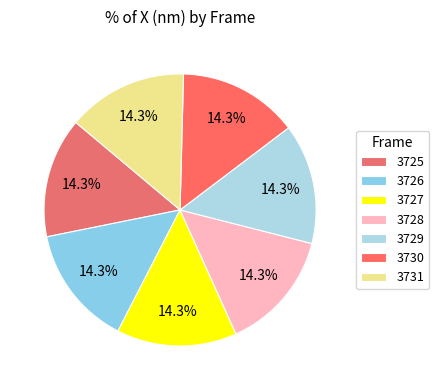

Which category has the smallest portion of the pie?

3725